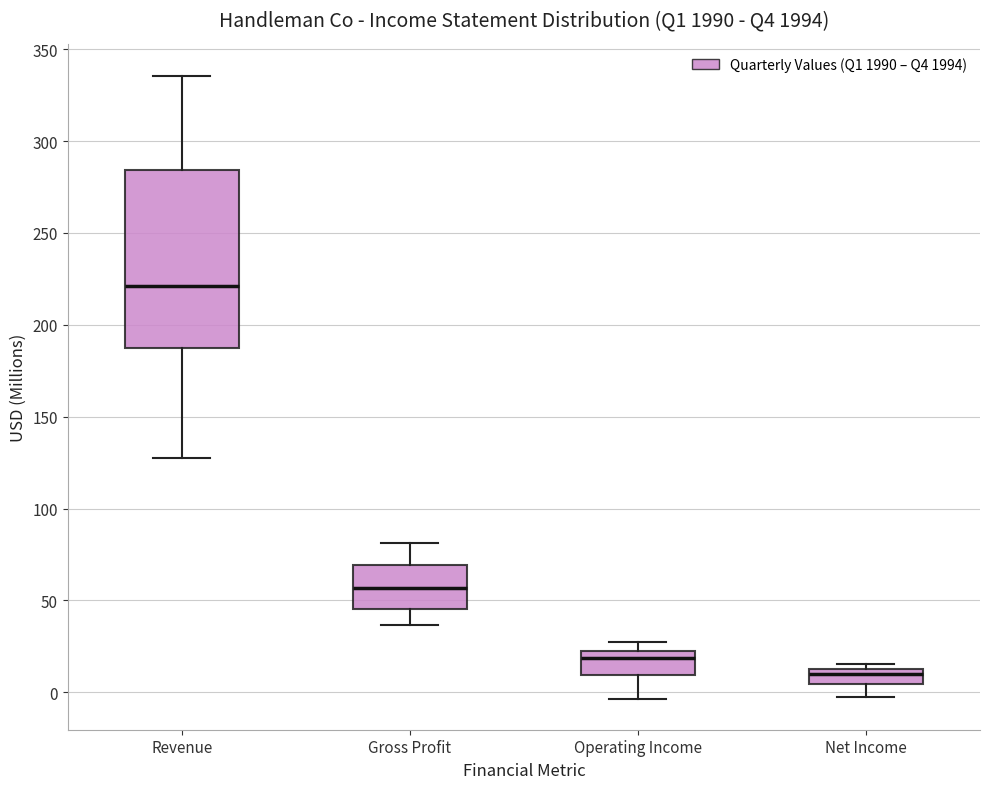

Which box is the tallest, from its lower edge to its upper edge?

Revenue